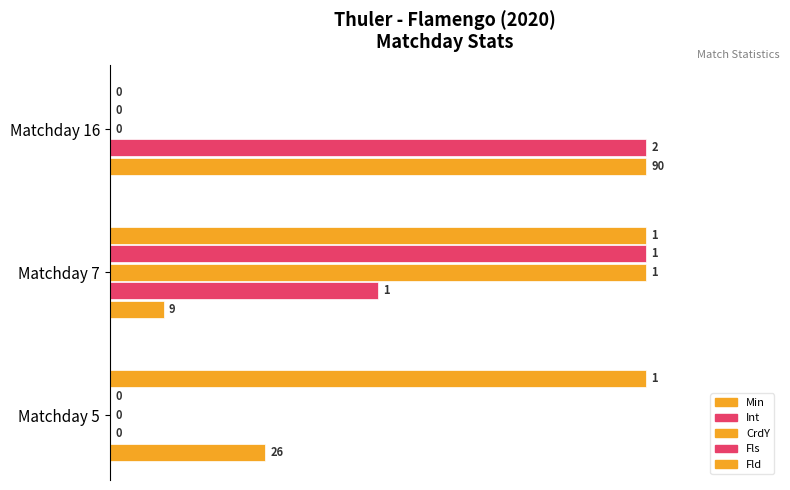

What is the average value of the Min series?

0.5